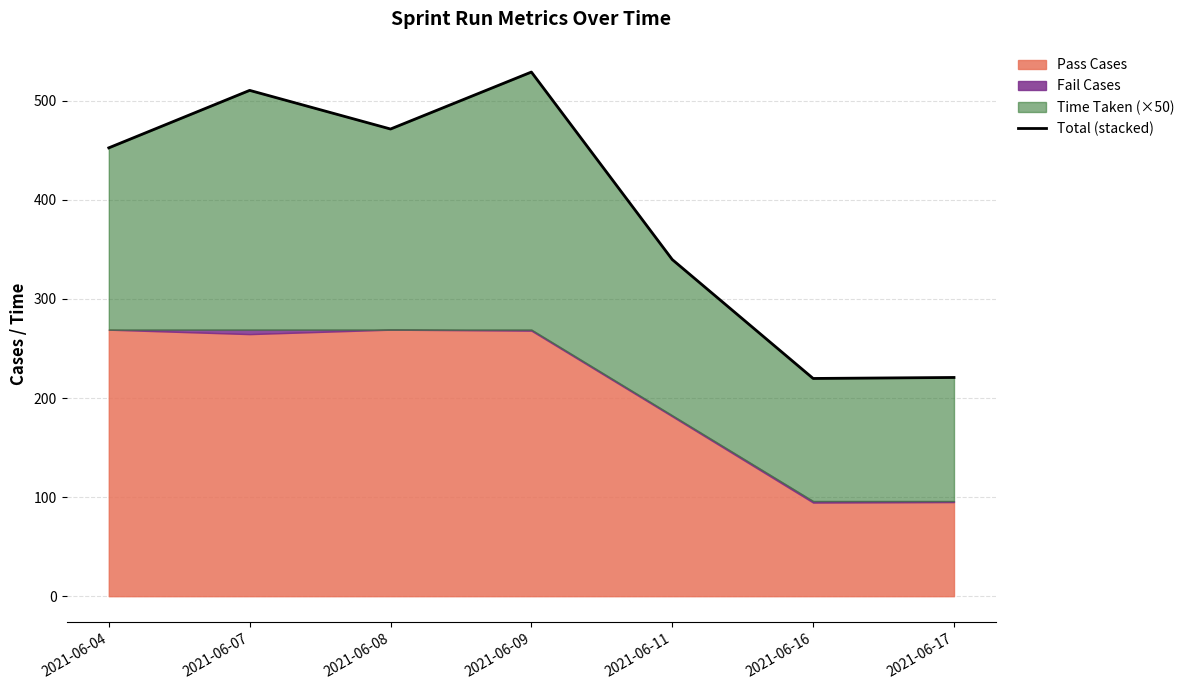

How many lines are shown in the chart?

1